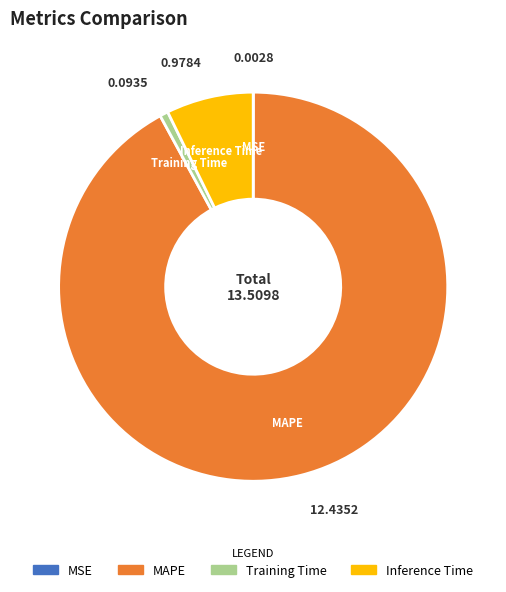

Which has a higher value, MAPE or Inference Time?

MAPE